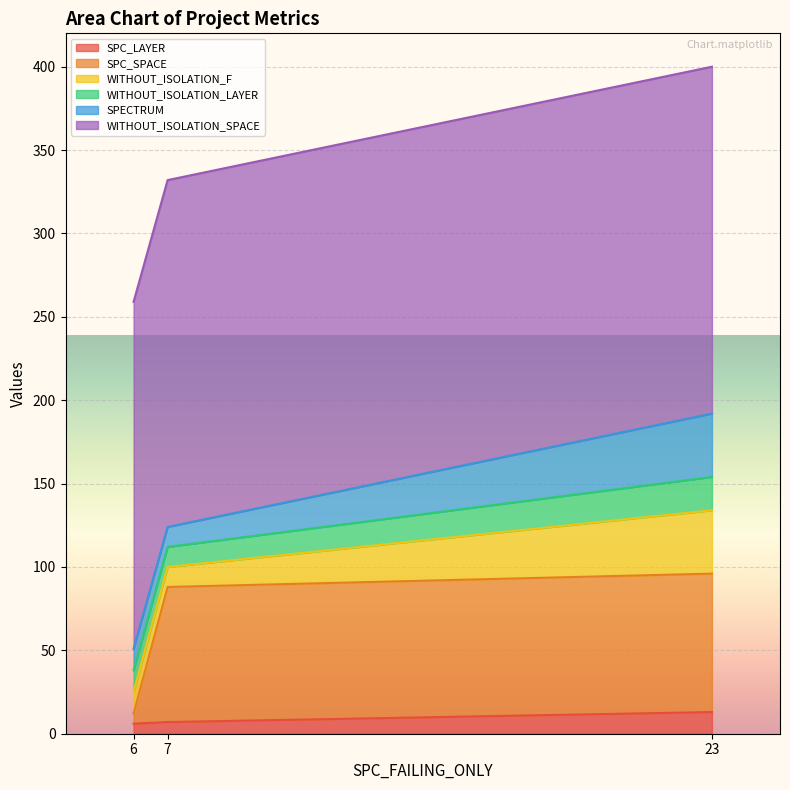

True or false: SPC_SPACE has a value of 1 at 6.

False